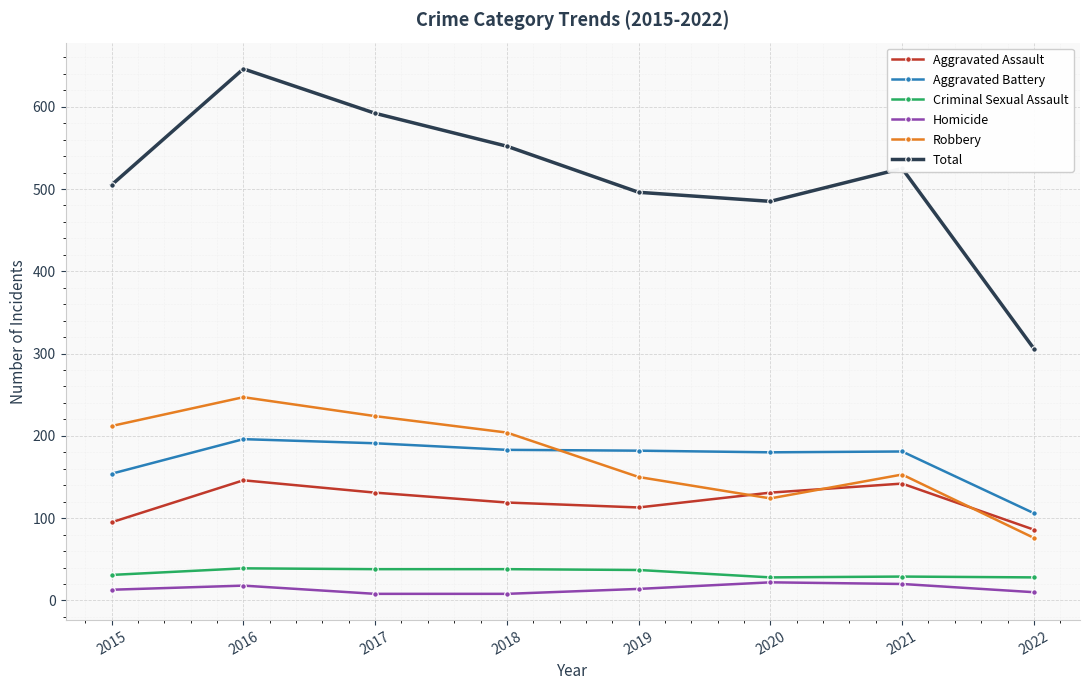

What is the sum of all Criminal Sexual Assault values?

268